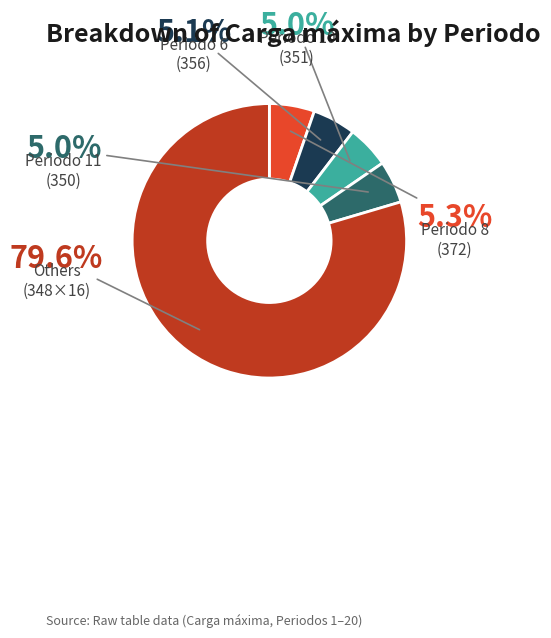

Count the number of slices in the pie.

20